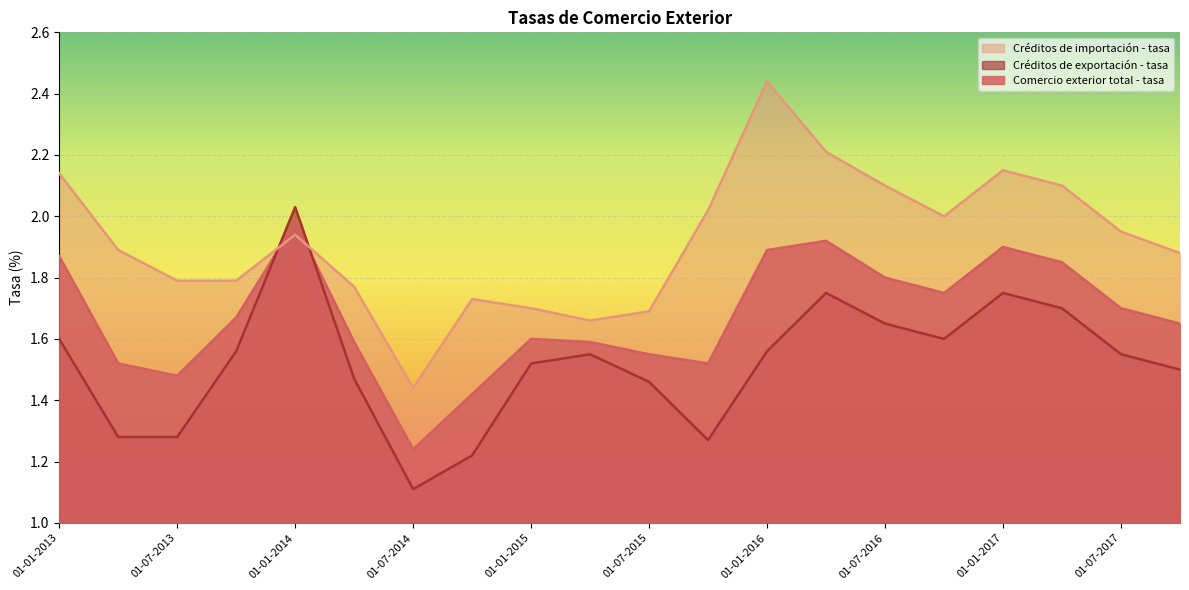

Which series has the largest total across all categories?

Créditos de importación - tasa